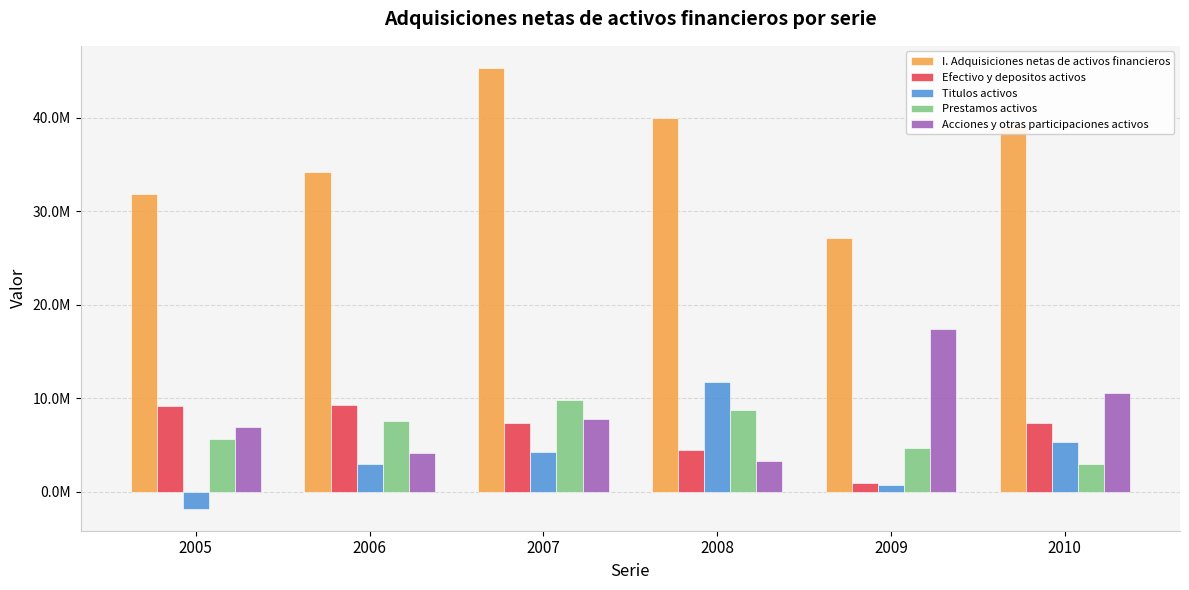

Are the bars grouped side by side (vs. stacked)?

Yes